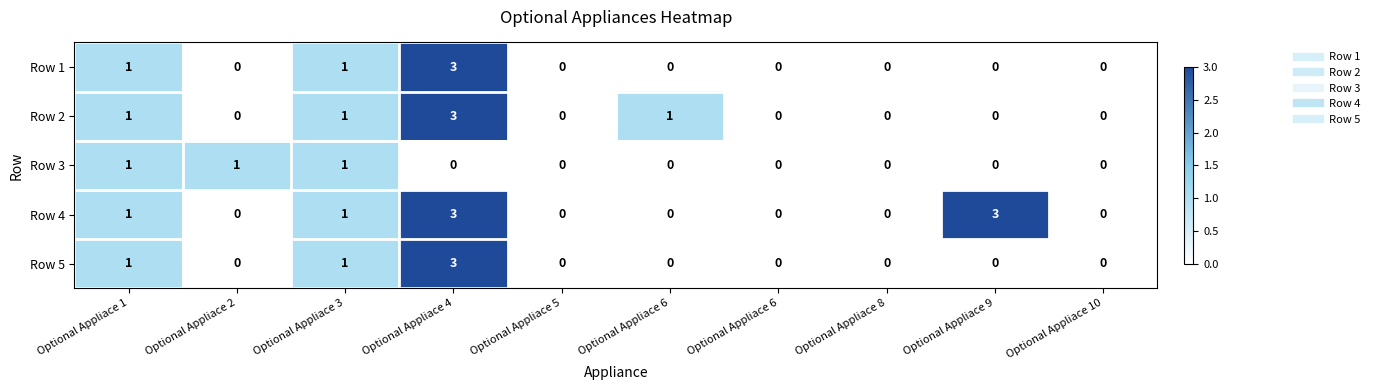

How many series are shown in this chart?

5